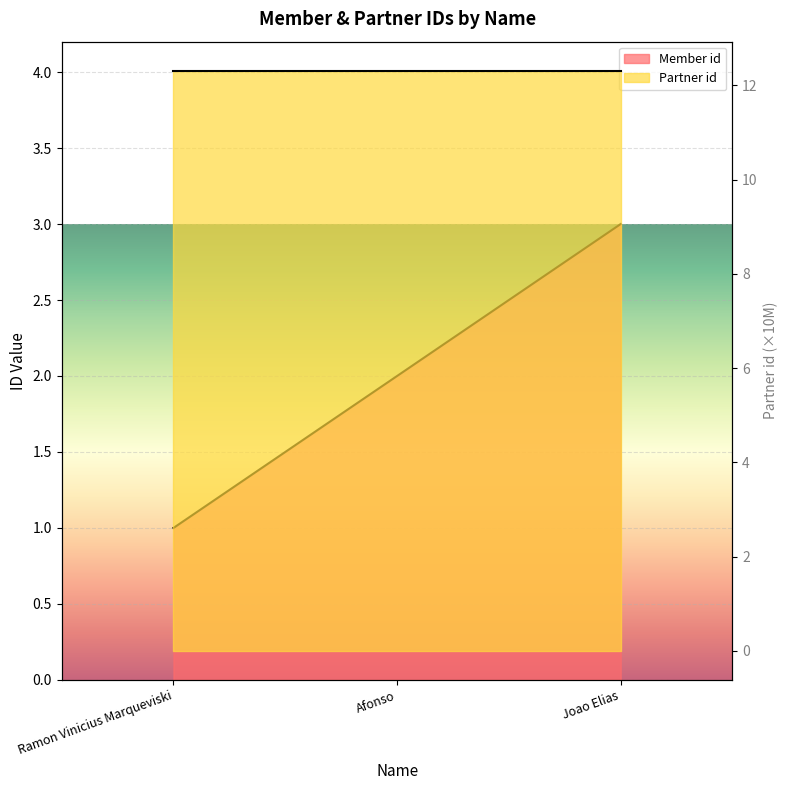

Is it true that the value at Ramon Vinicius Marqueviski is 1?

True